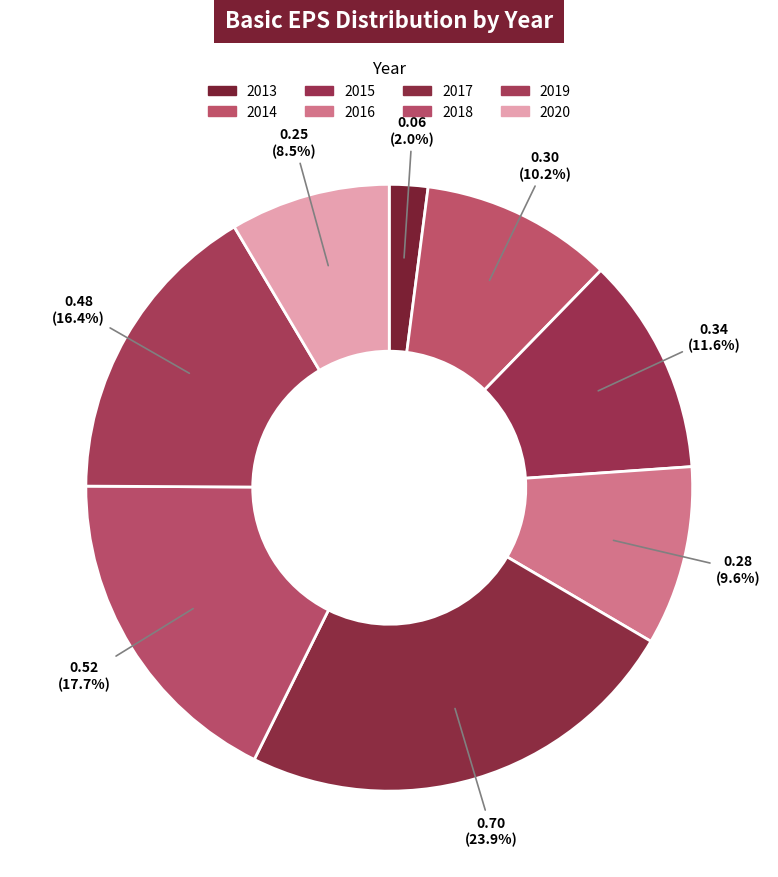

How many segments does this pie chart have?

8